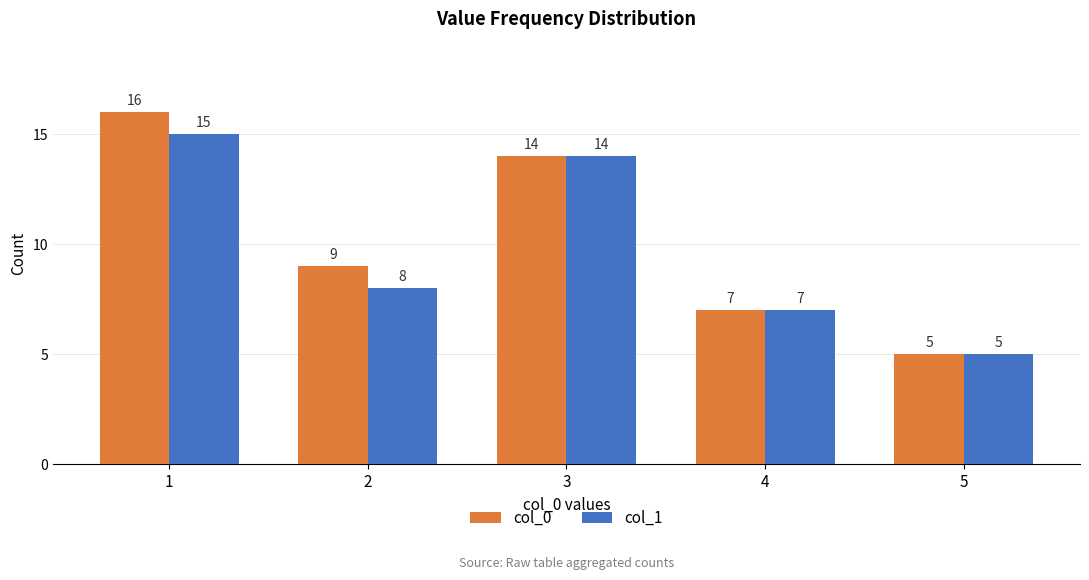

What is the lowest value of the col_1 series?

5